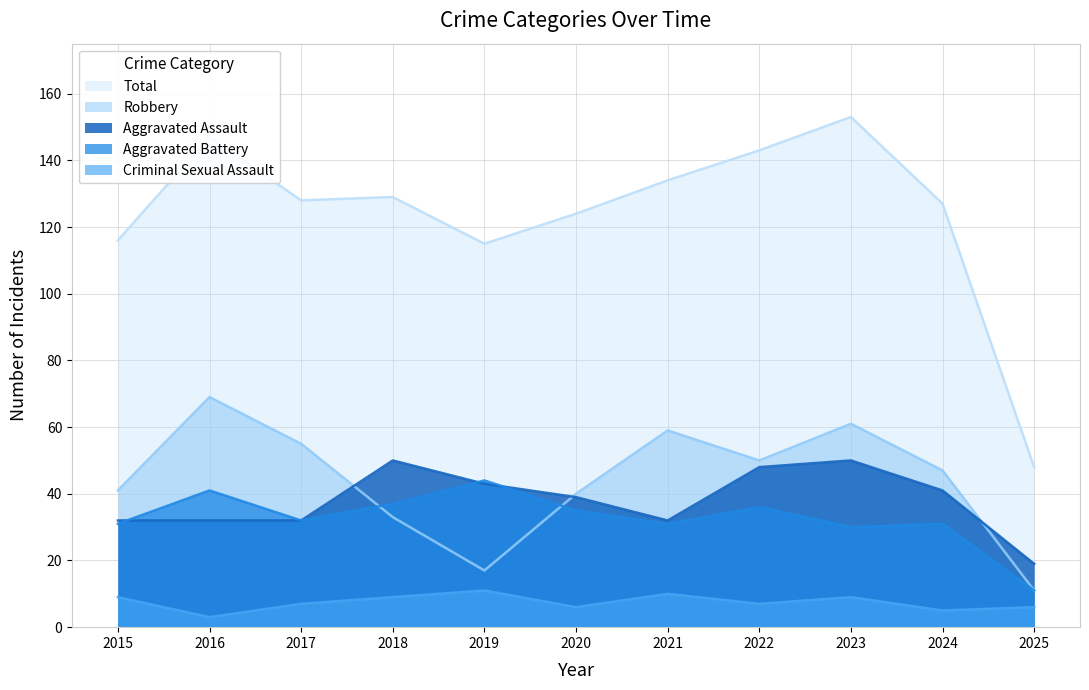

True or false: Aggravated Battery has a value of 35 at 2020.

True